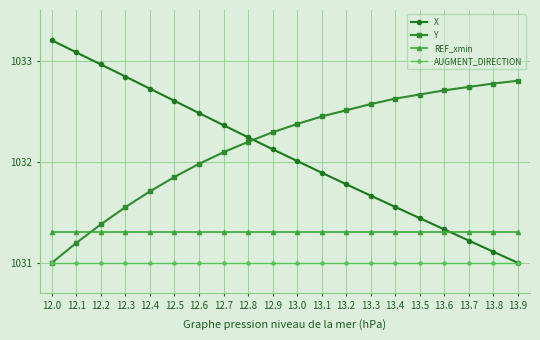

Count the number of categories in the chart.

20